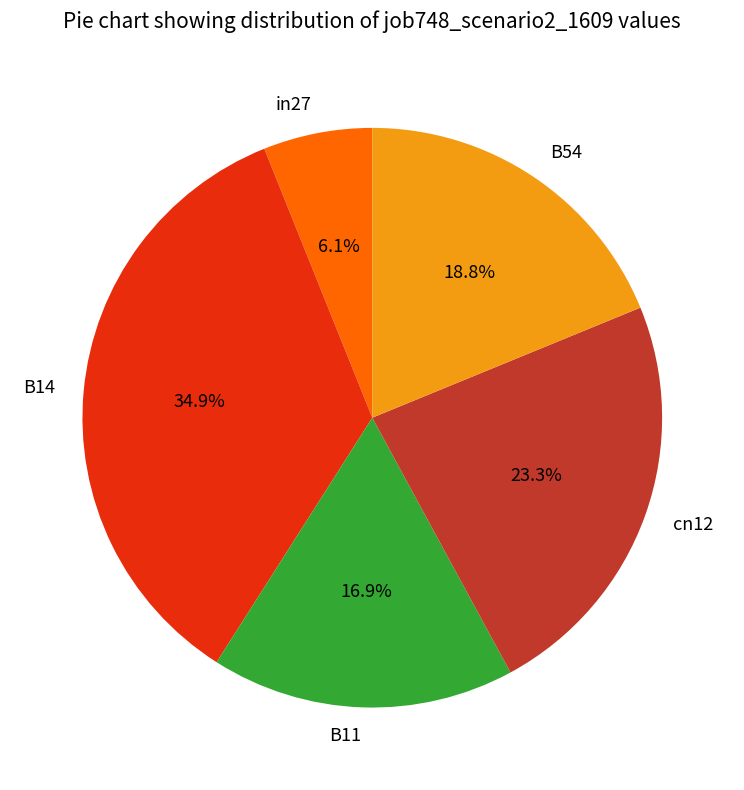

To the nearest percent, what percentage of the pie is in27?

6%